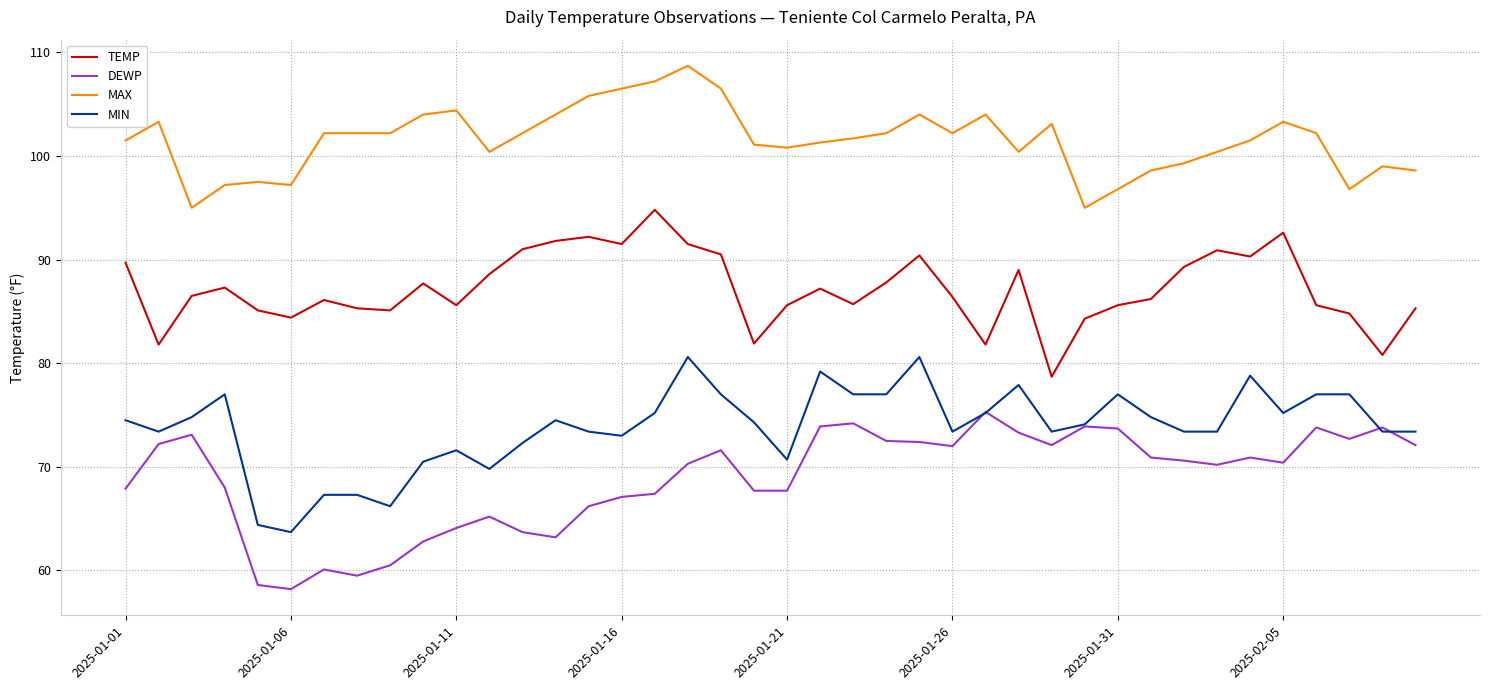

List the series in order of their peak value, lowest first.

DEWP, MIN, TEMP, MAX